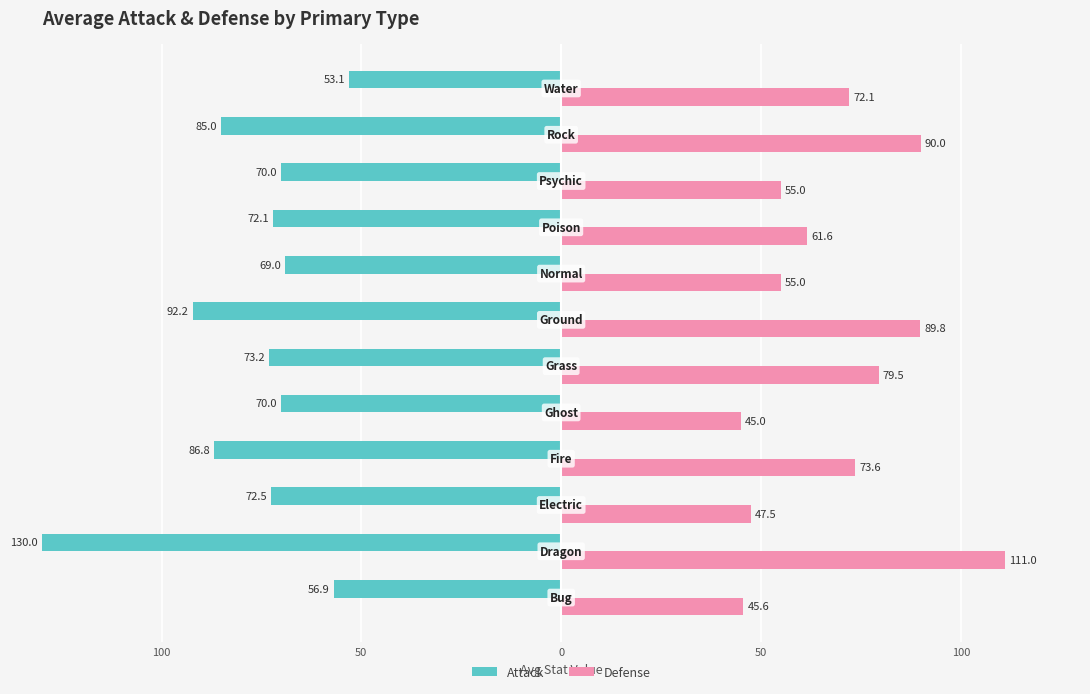

What are all the series names shown in the legend?

Attack, Defense